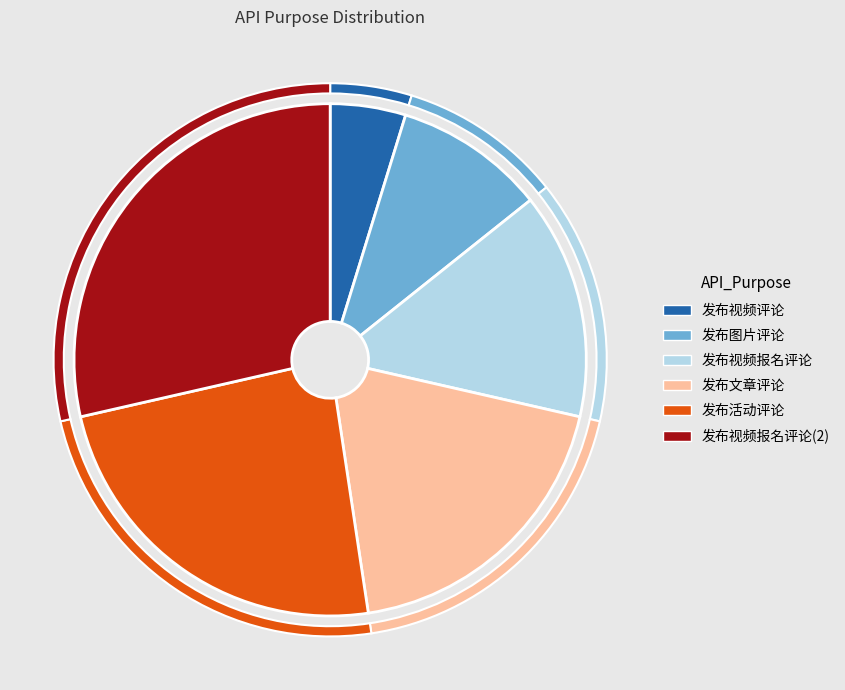

Is 发布视频报名评论(2) the majority of the pie?

No